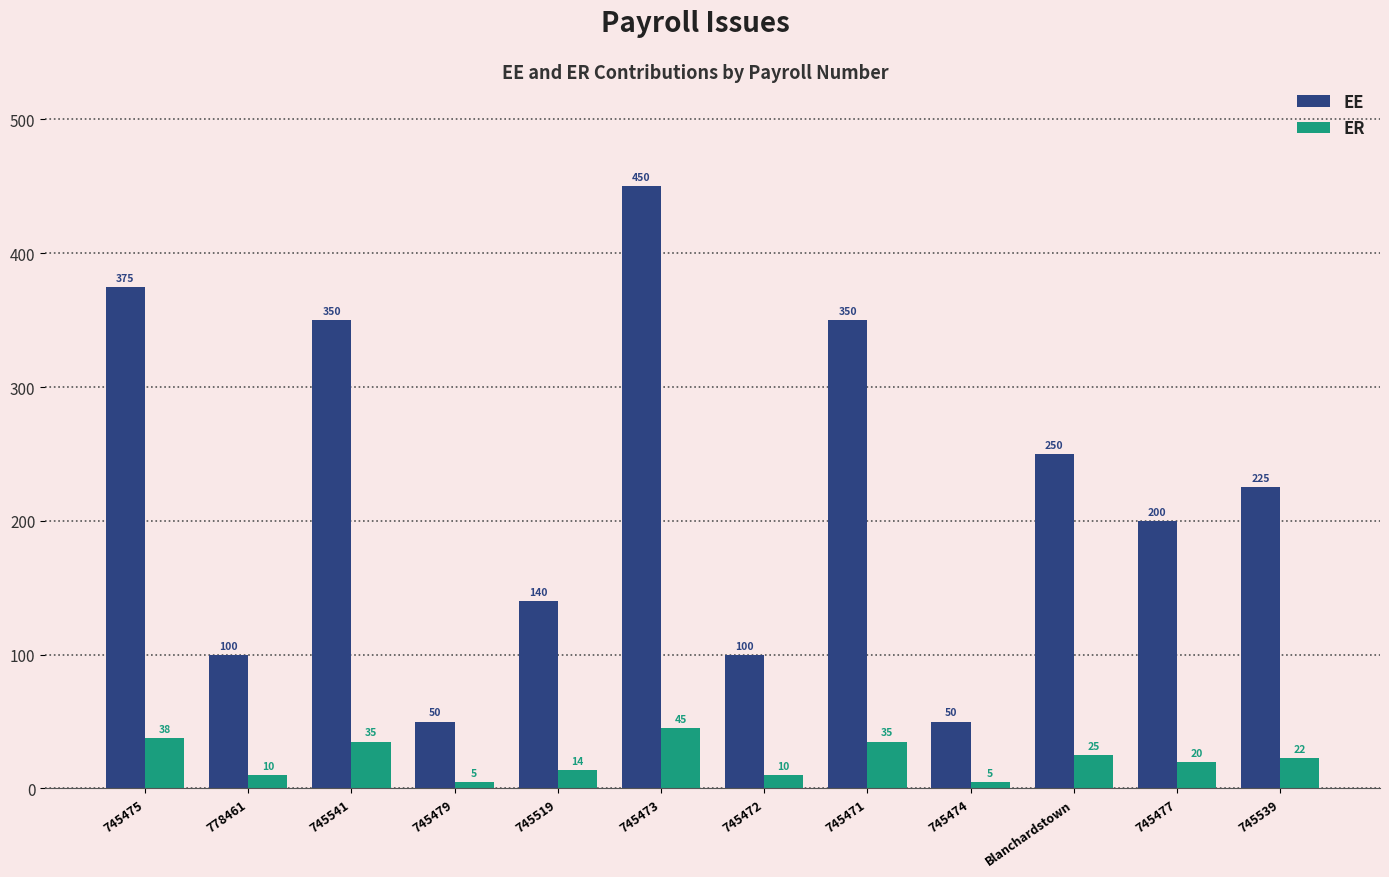

Where does the EE series first go above 225?

745475